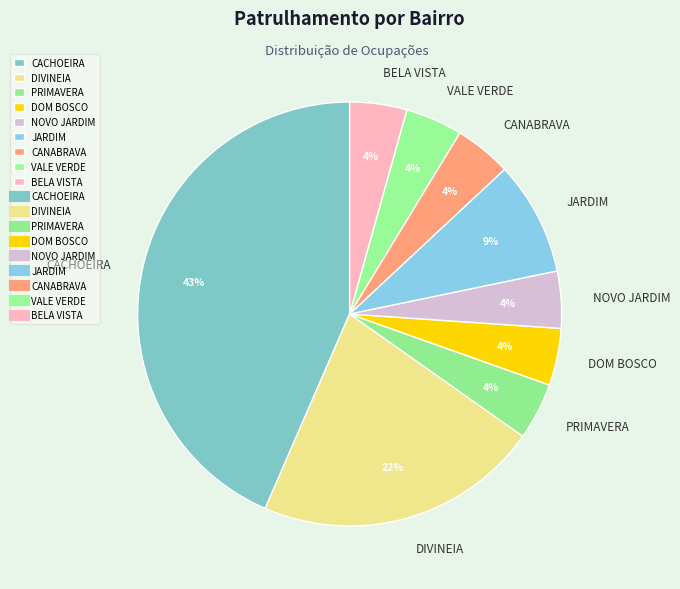

Between JARDIM and VALE VERDE, which is larger?

JARDIM